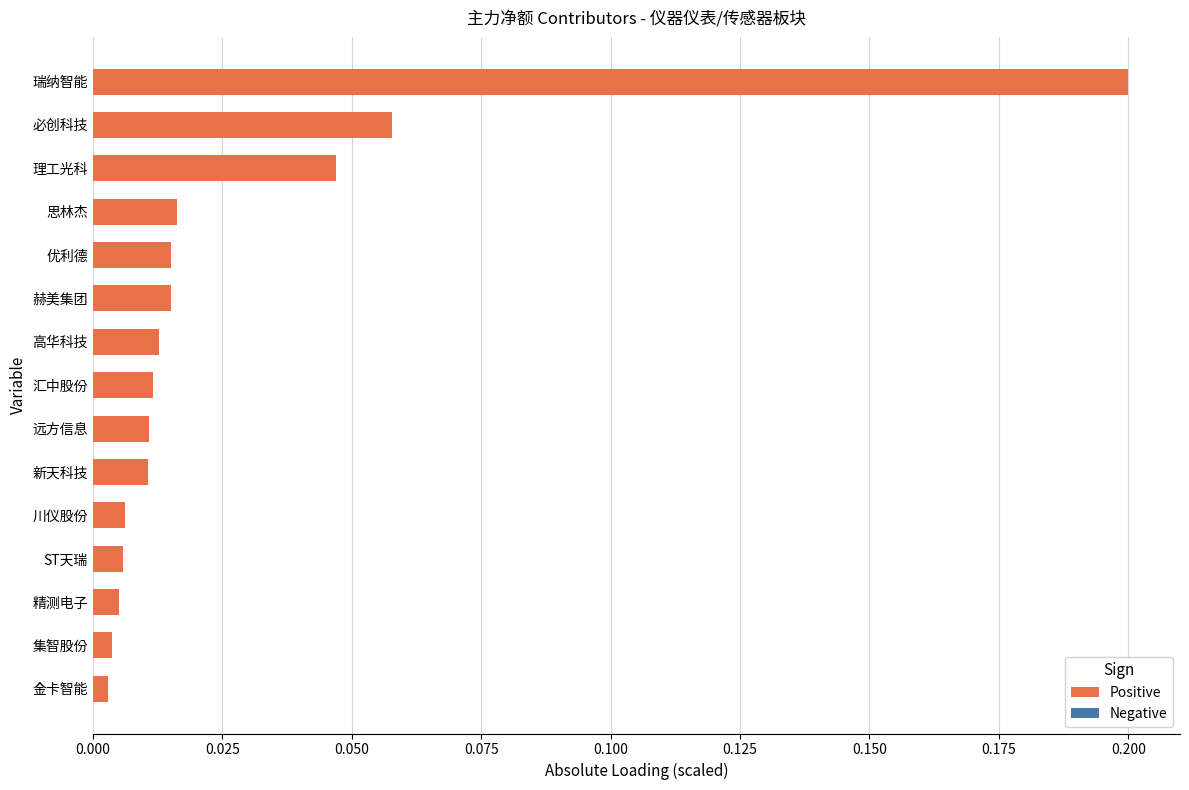

Between 集智股份 and 赫美集团, which is larger?

赫美集团